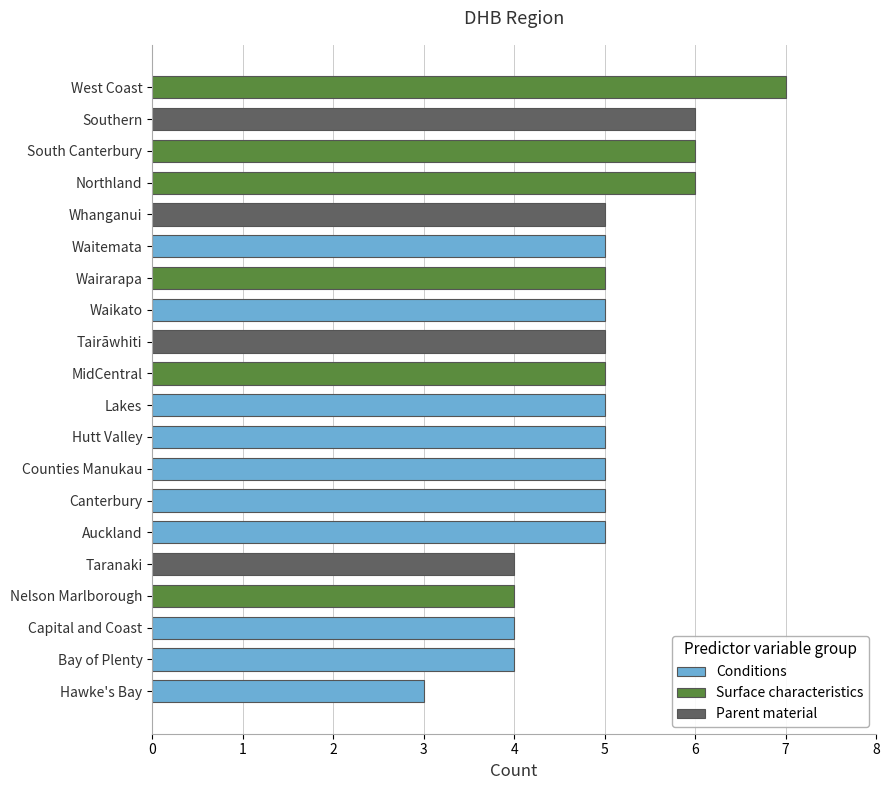

What is the approximate value at Counties Manukau?

5